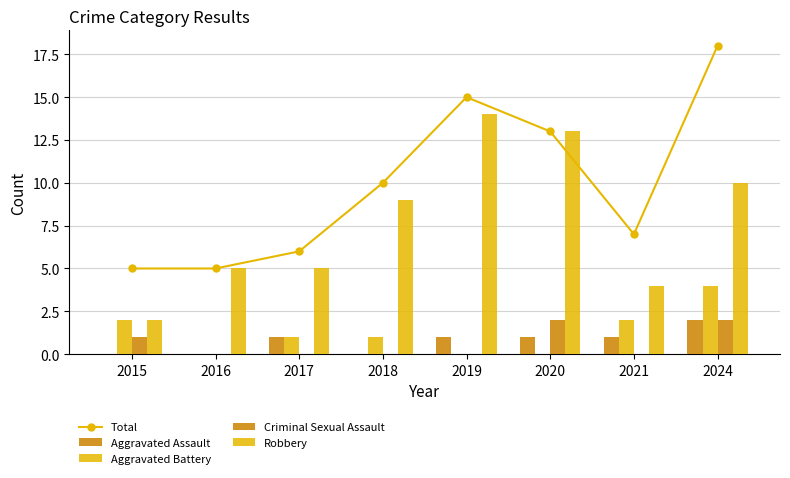

How many groups of bars are there?

8